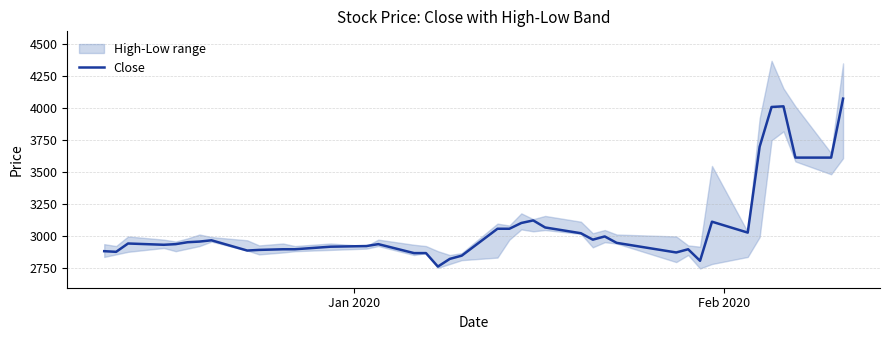

Reading left to right, extract all data points from this chart.

2885	2880	2945	2935	2940	2955	2960	2970	2890	2895	2900	2900	2920	2925	2940	2870	2870	2765	2825	2850	3060	3060	3105	3125	3070	3025	2975	3000	2950	2875	2900	2810	3115	3030	3700	4010	4015	3615	3615	4075